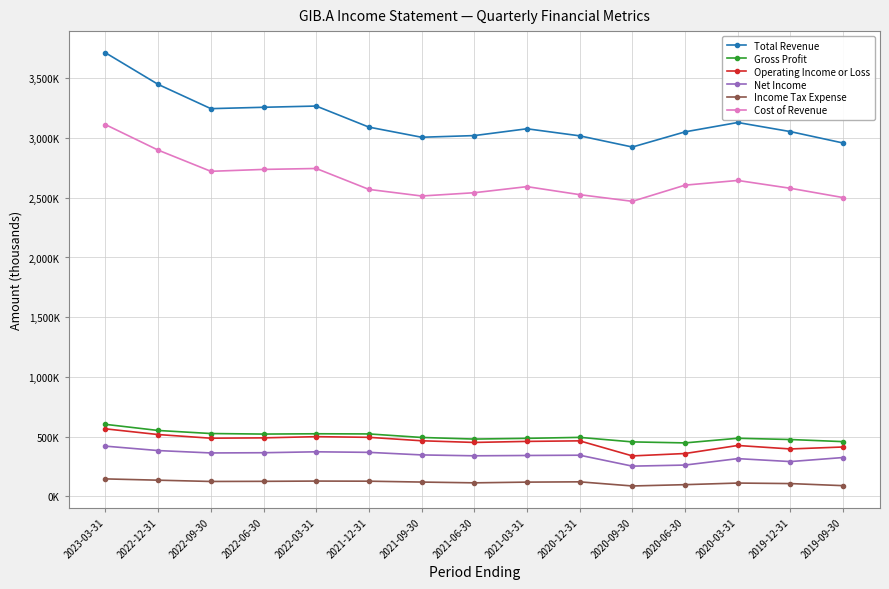

What value does the Total Revenue series have at 2020-06-30, to the nearest 50?

3052700